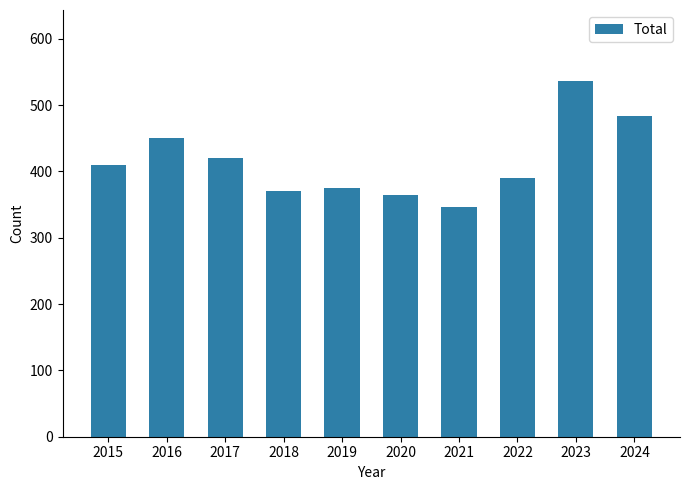

Reading left to right, extract all data points from this chart.

410	451	420	370	375	364	346	390	536	483